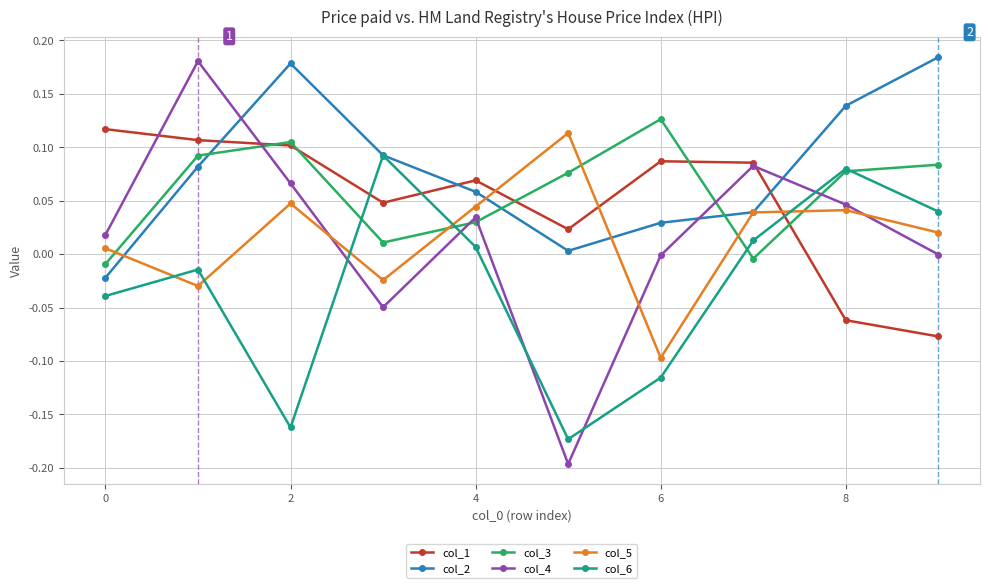

Which series has the largest range (max minus min)?

col_4